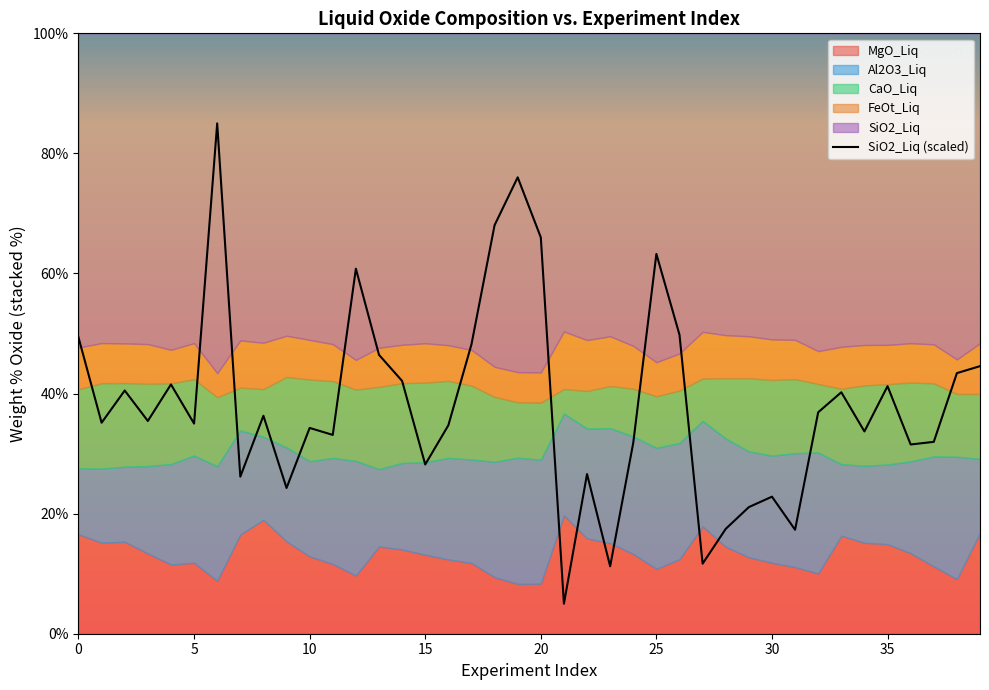

Reading left to right, transcribe all the data shown in this chart.

49.3	35.1	40.5	35.4	41.5	35.0	85.0	26.2	36.3	24.3	34.3	33.1	60.8	46.4	42.1	28.2	34.7	48.2	68.0	76.0	66.0	5.0	26.6	11.2	31.8	63.3	49.8	11.7	17.5	21.1	22.8	17.3	36.9	40.2	33.7	41.2	31.5	32.0	43.4	44.6